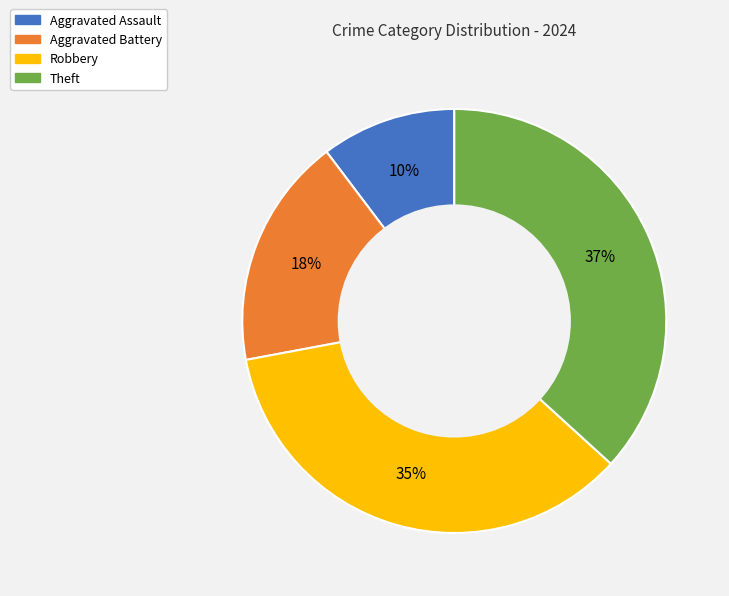

What percentage is the Theft slice, to the nearest percent?

37%